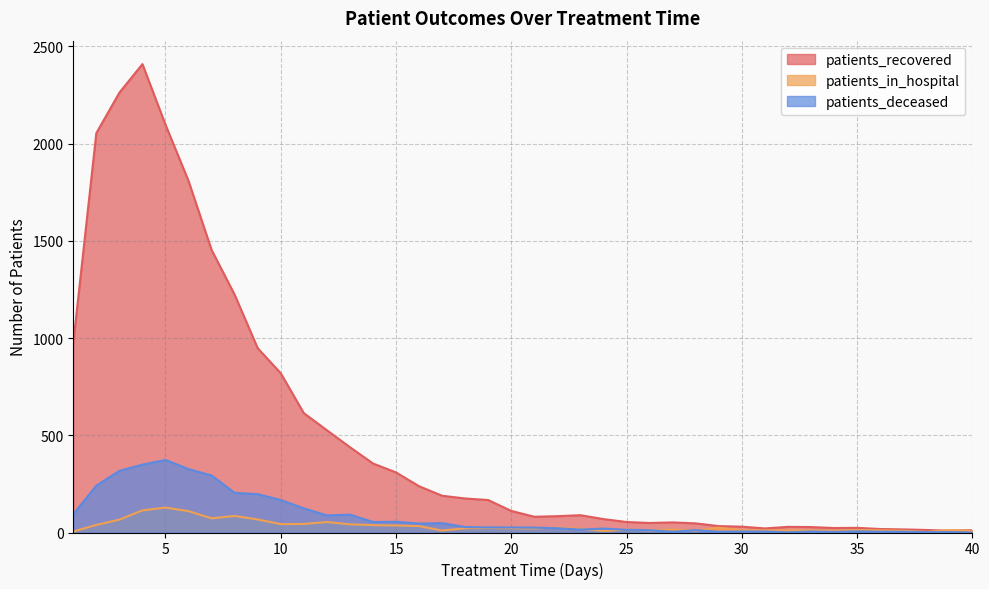

What is the sum of all patients_recovered values?

19952